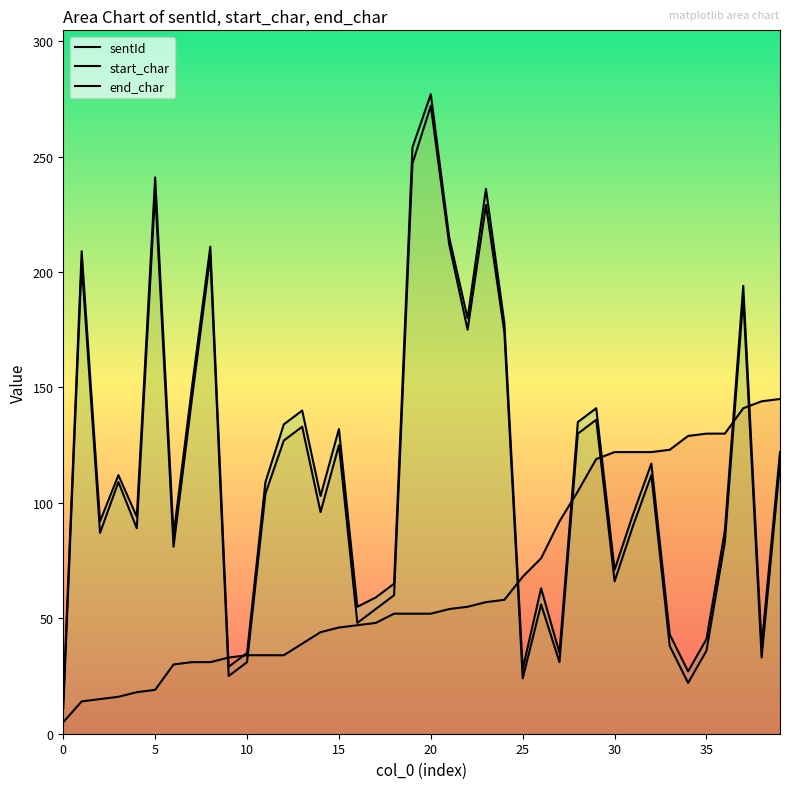

In end_char, how many points are lower than both neighbors (excluding endpoints)?

12